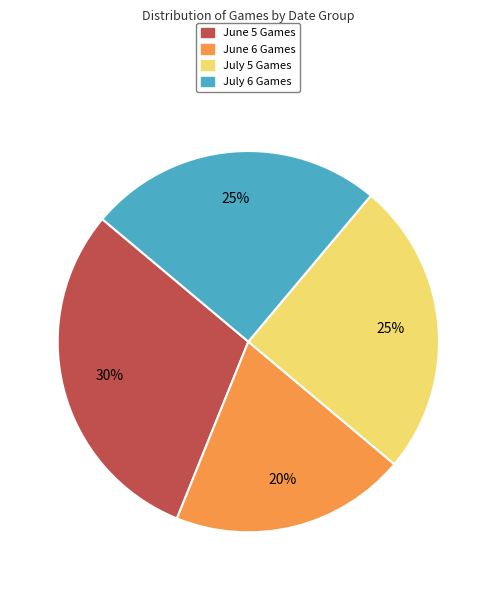

To the nearest percent, what is the difference between the largest and smallest slice percentages?

10%